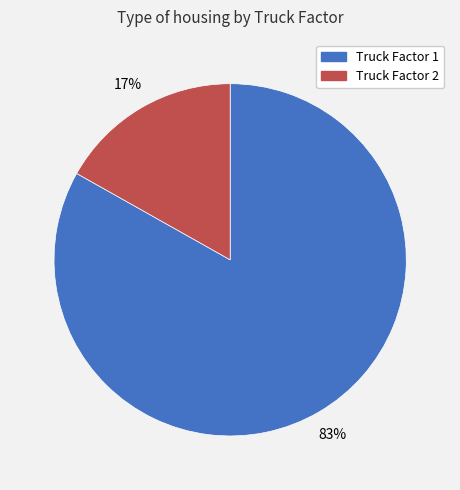

Is it true that Truck Factor 2 is 4% of the pie?

False